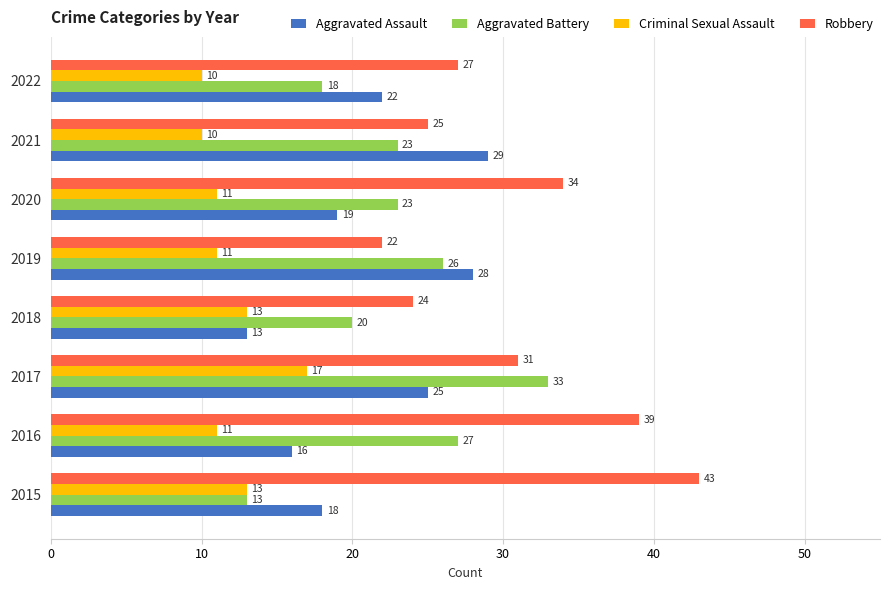

Which series has the largest range (max minus min)?

Robbery